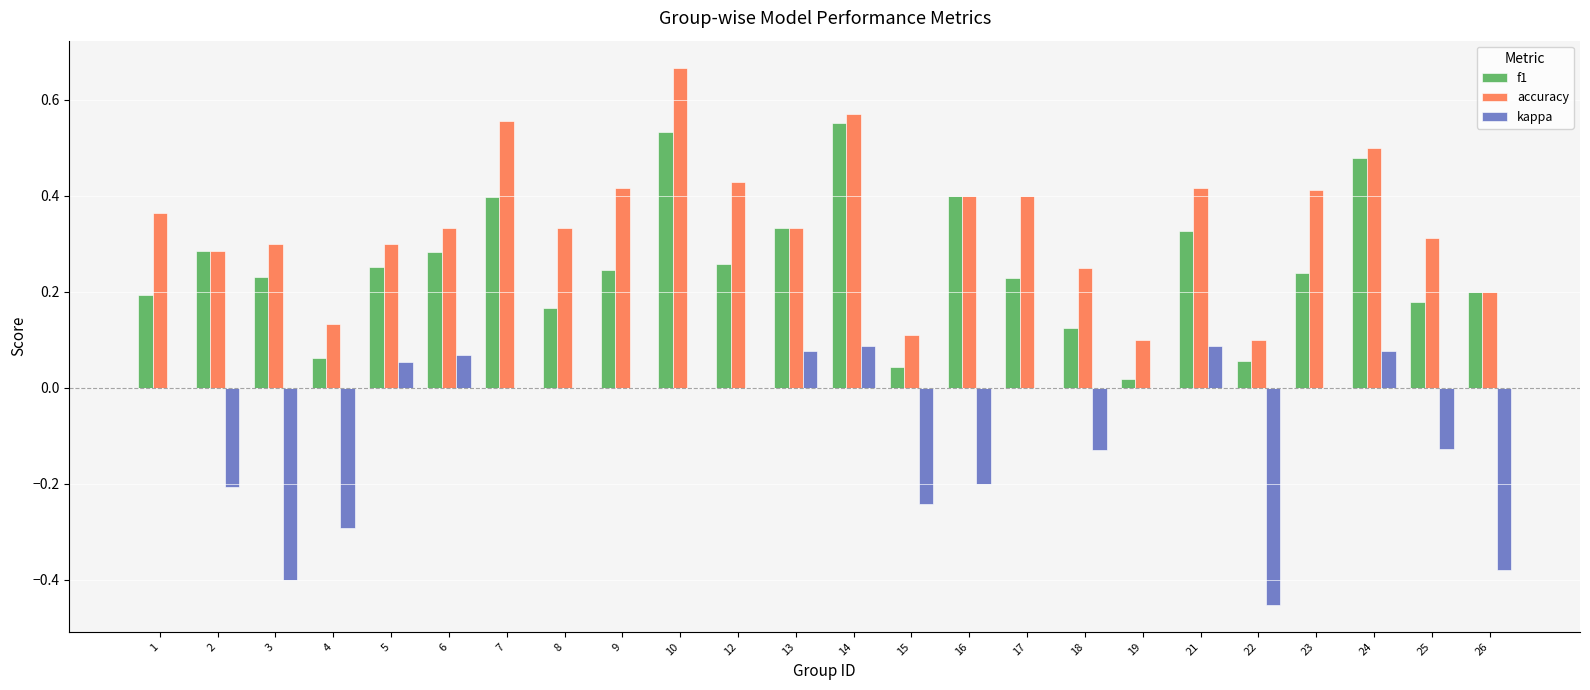

Are the bars horizontal?

No